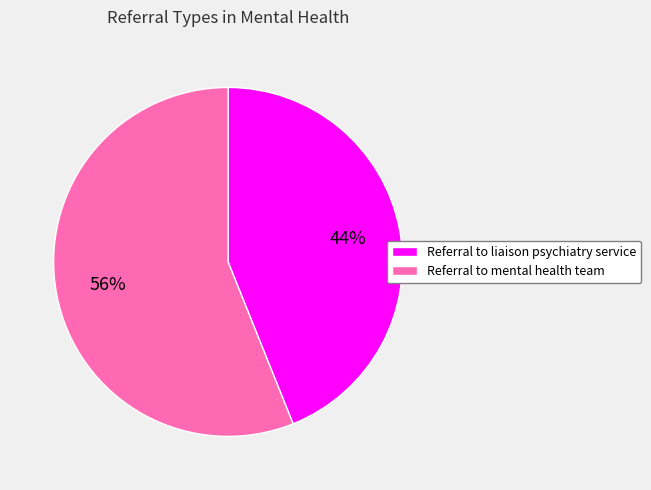

Rank the categories by value from lowest to highest.

Referral to liaison psychiatry service, Referral to mental health team